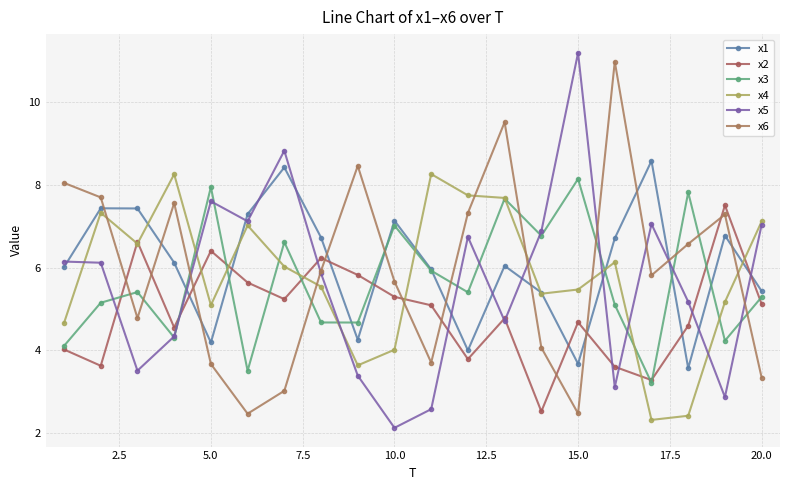

Which series has the largest total across all categories?

x1